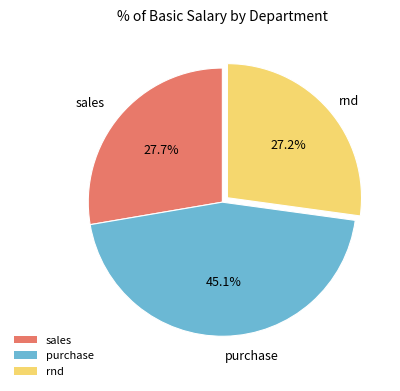

Is there a majority slice in this chart?

No